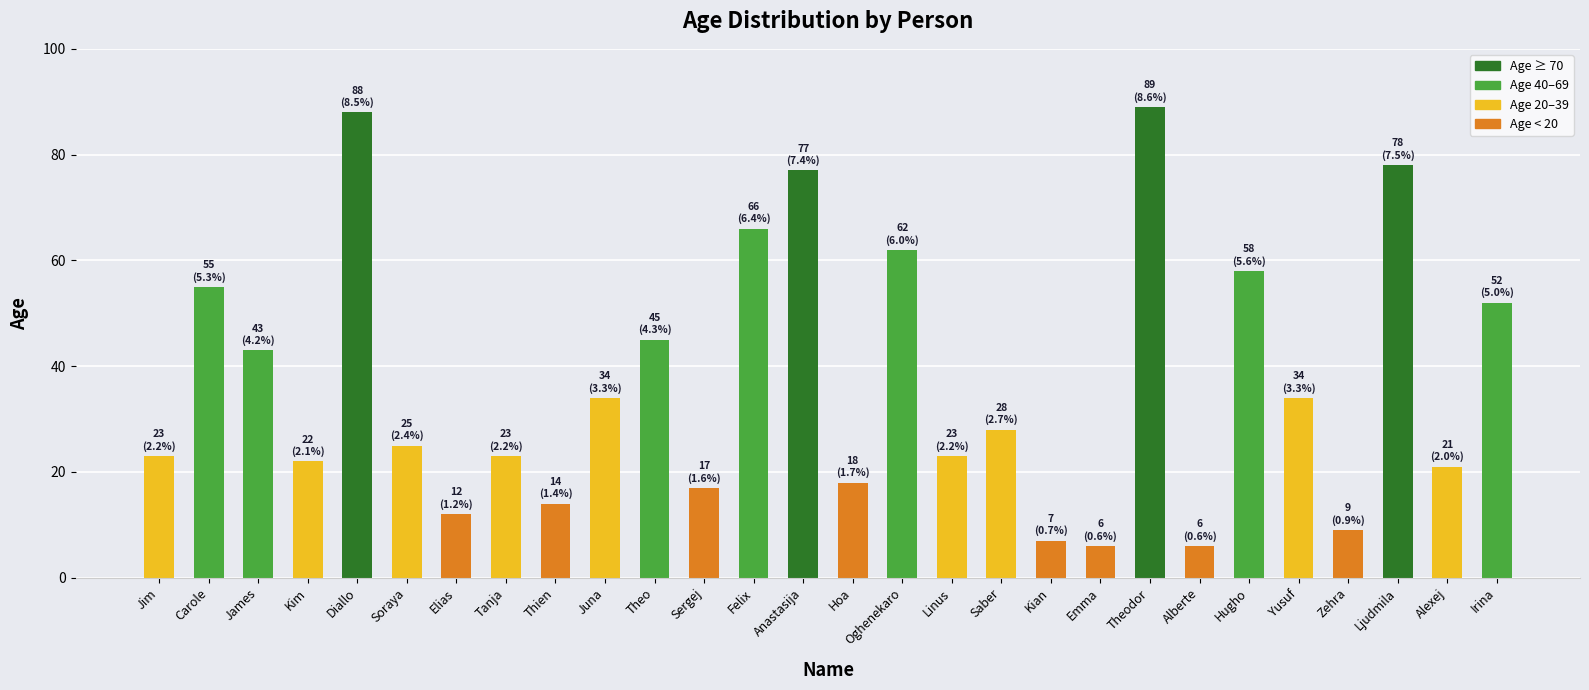

The chart shows a value of 88 at Diallo. True or false?

True